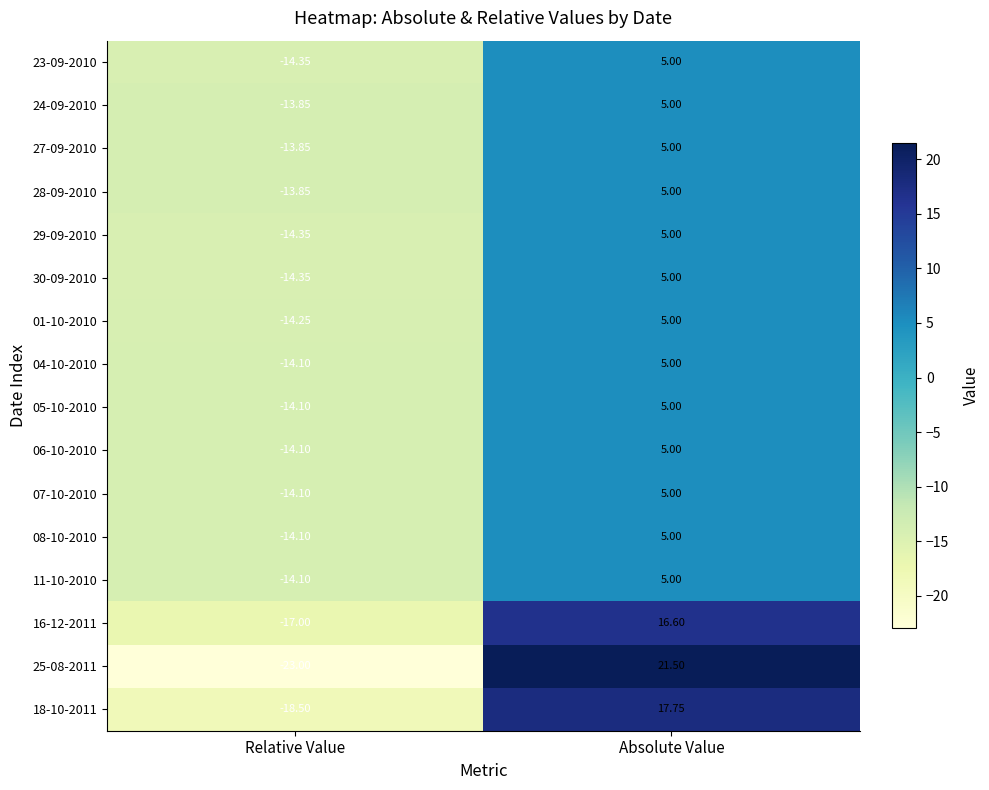

What is the total value across all series at Relative Value?

-241.9